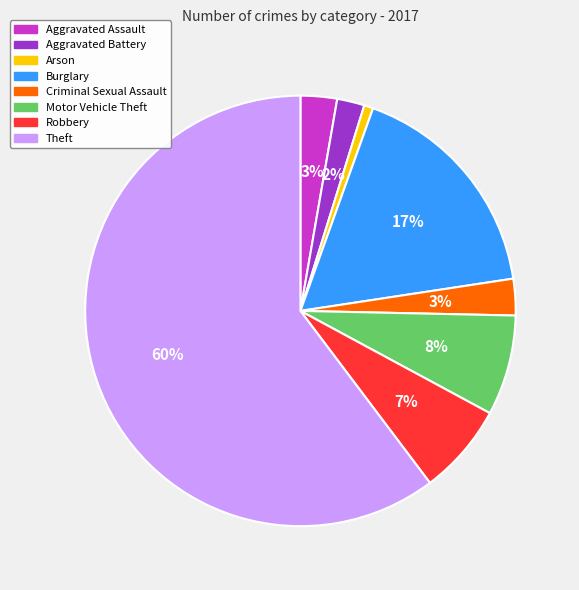

Does Theft represent more than half of the total?

Yes